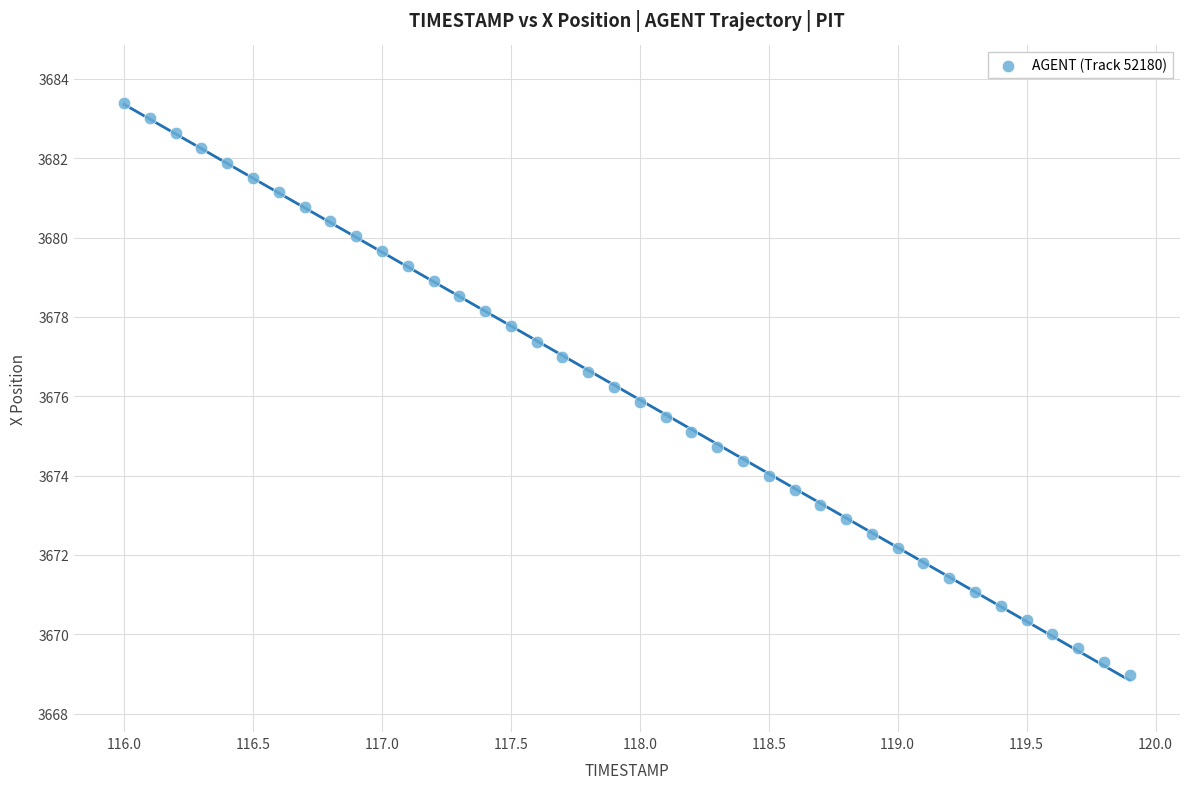

What is the range of Y values (max minus min)?

14.4